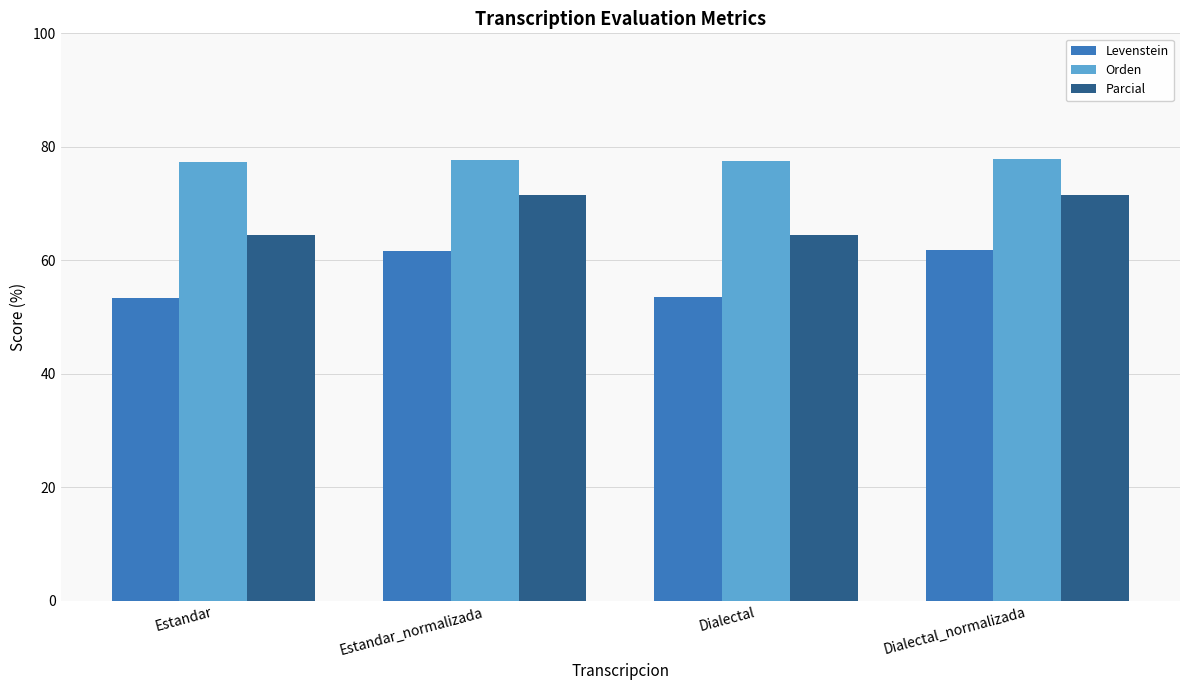

What is the value of the Orden bar at the 3rd from the left?

77.4